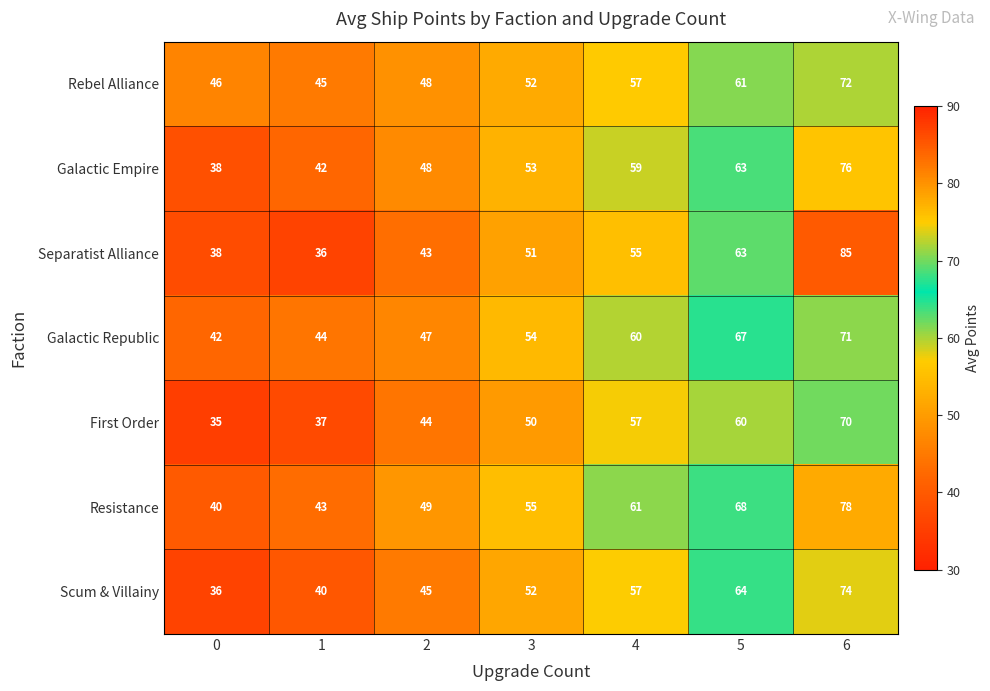

What is the maximum value shown in the chart?

85